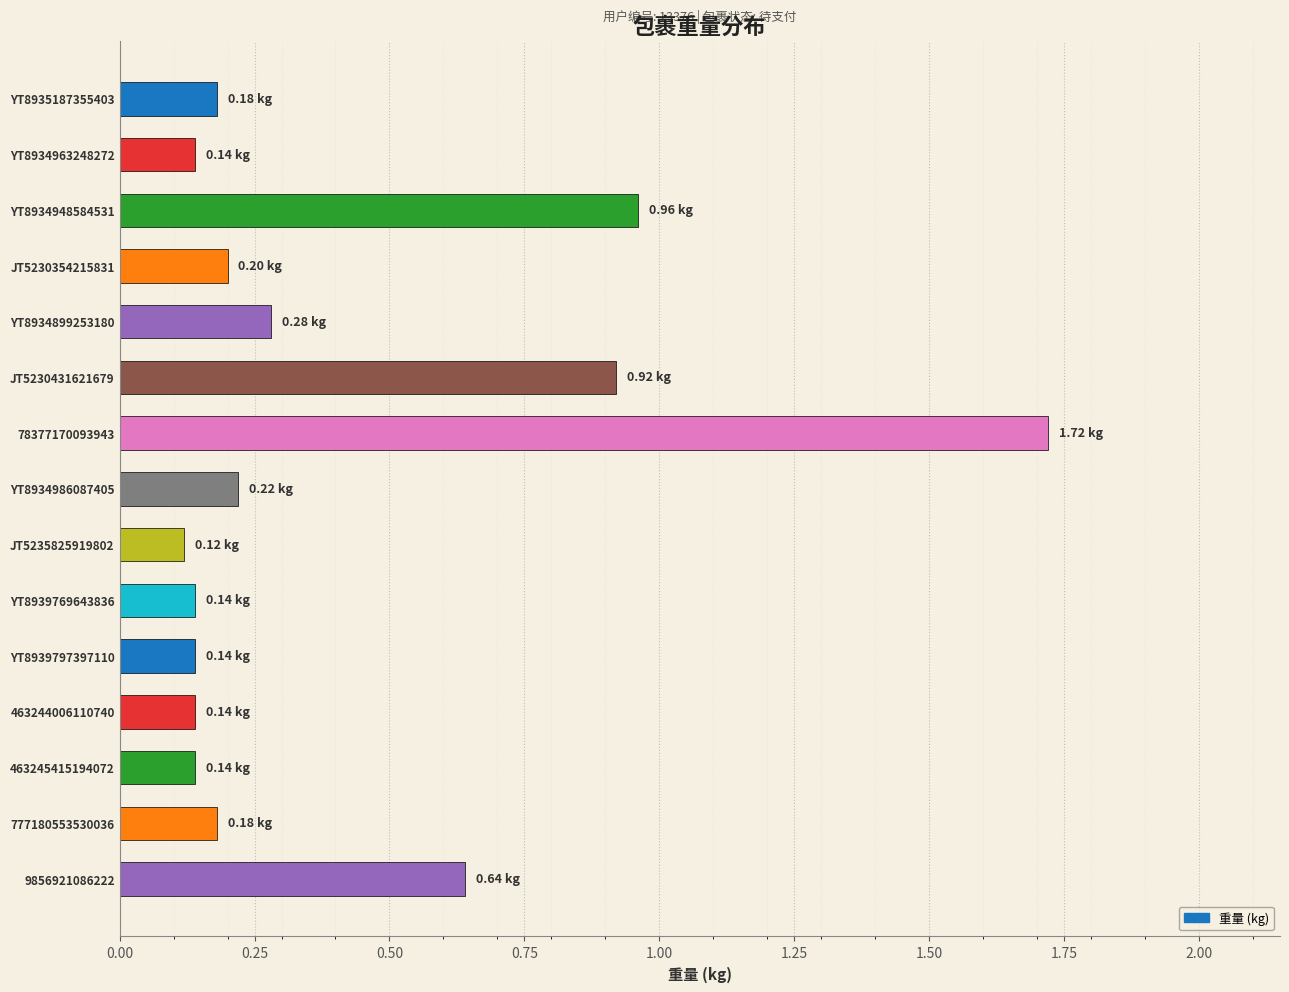

What is the change in value from YT8934963248272 to JT5230431621679?

+0.8